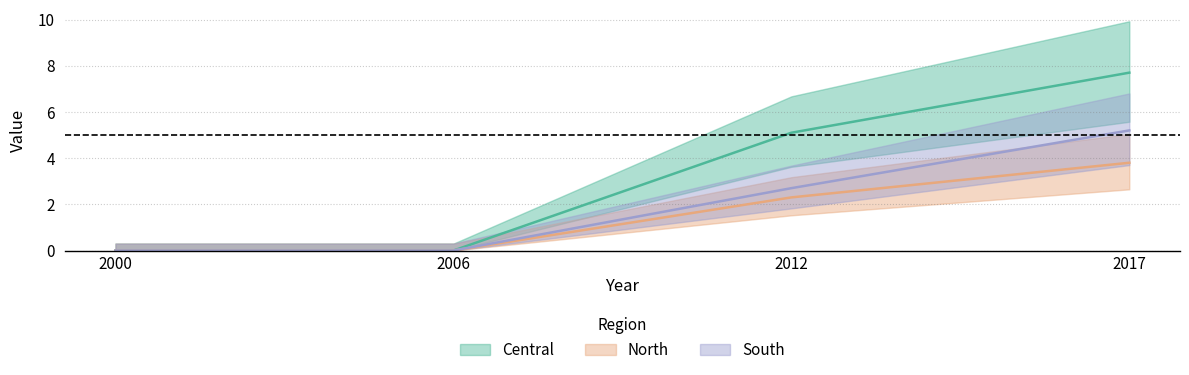

Where is Central nearest to the value 3?

2012